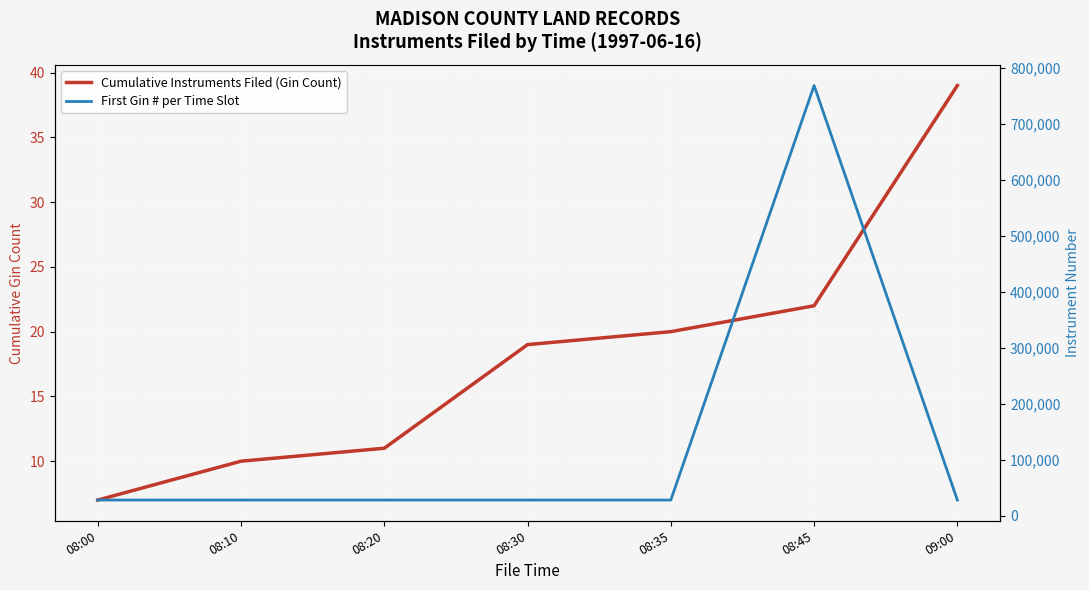

Which category has the lowest value across all series?

08:00